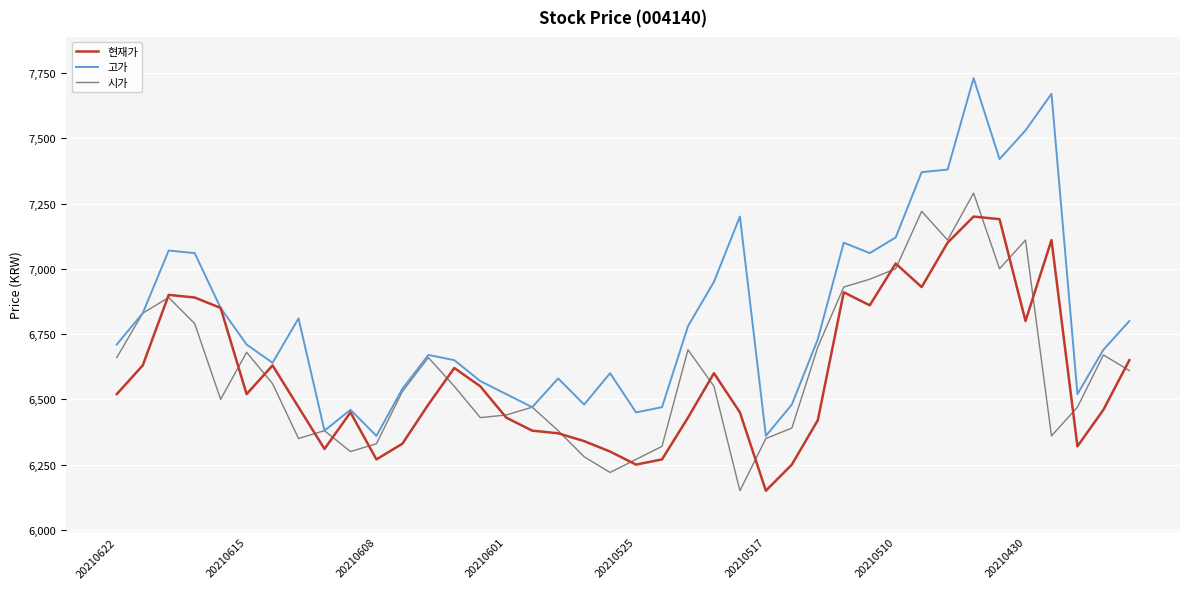

Which series has the largest range (max minus min)?

고가